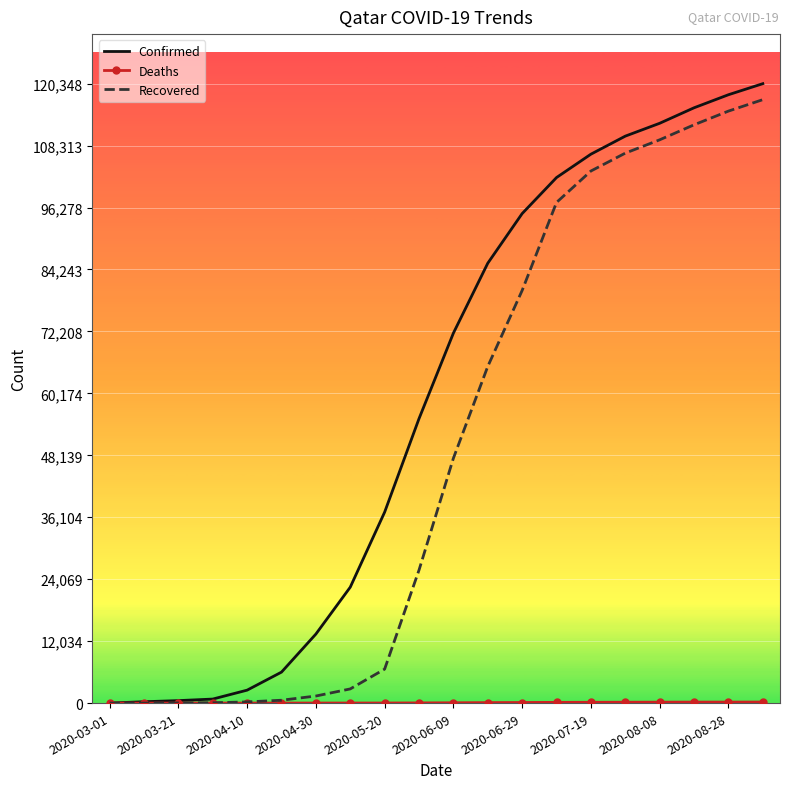

Which series has the largest range (max minus min)?

Confirmed